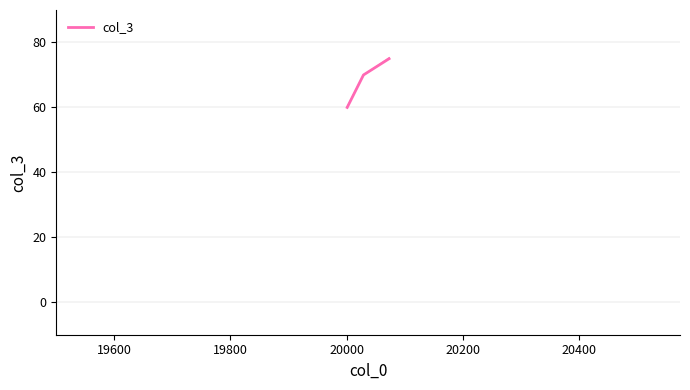

What is the value of the 1st point from the left?

60